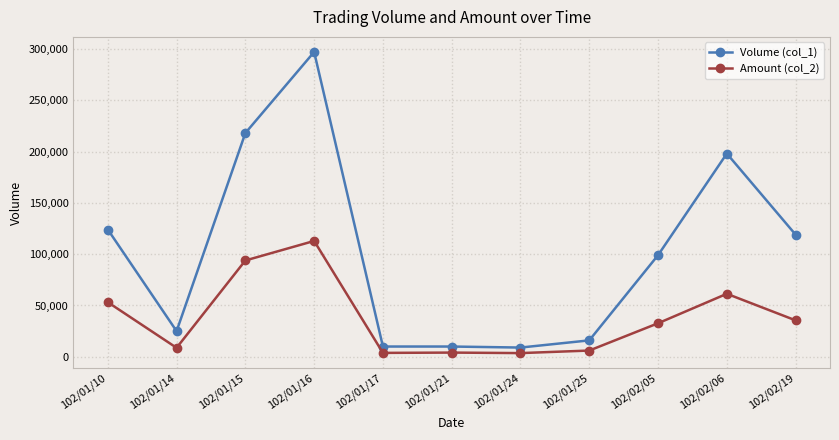

How many lines are shown in the chart?

2